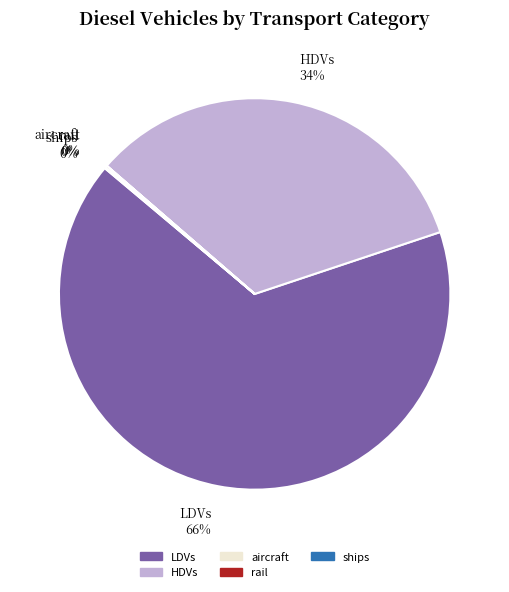

The HDVs slice represents 25% of the pie. True or false?

False